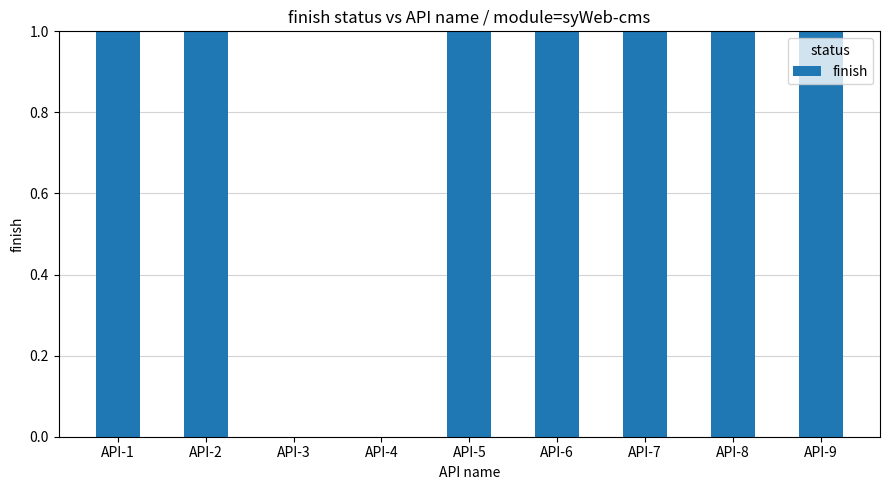

What is the greatest value displayed?

1